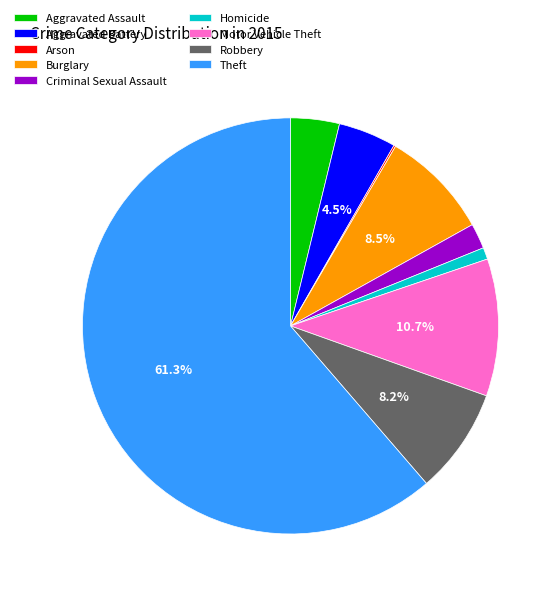

Do Aggravated Assault and Theft together represent more than half of the pie?

Yes